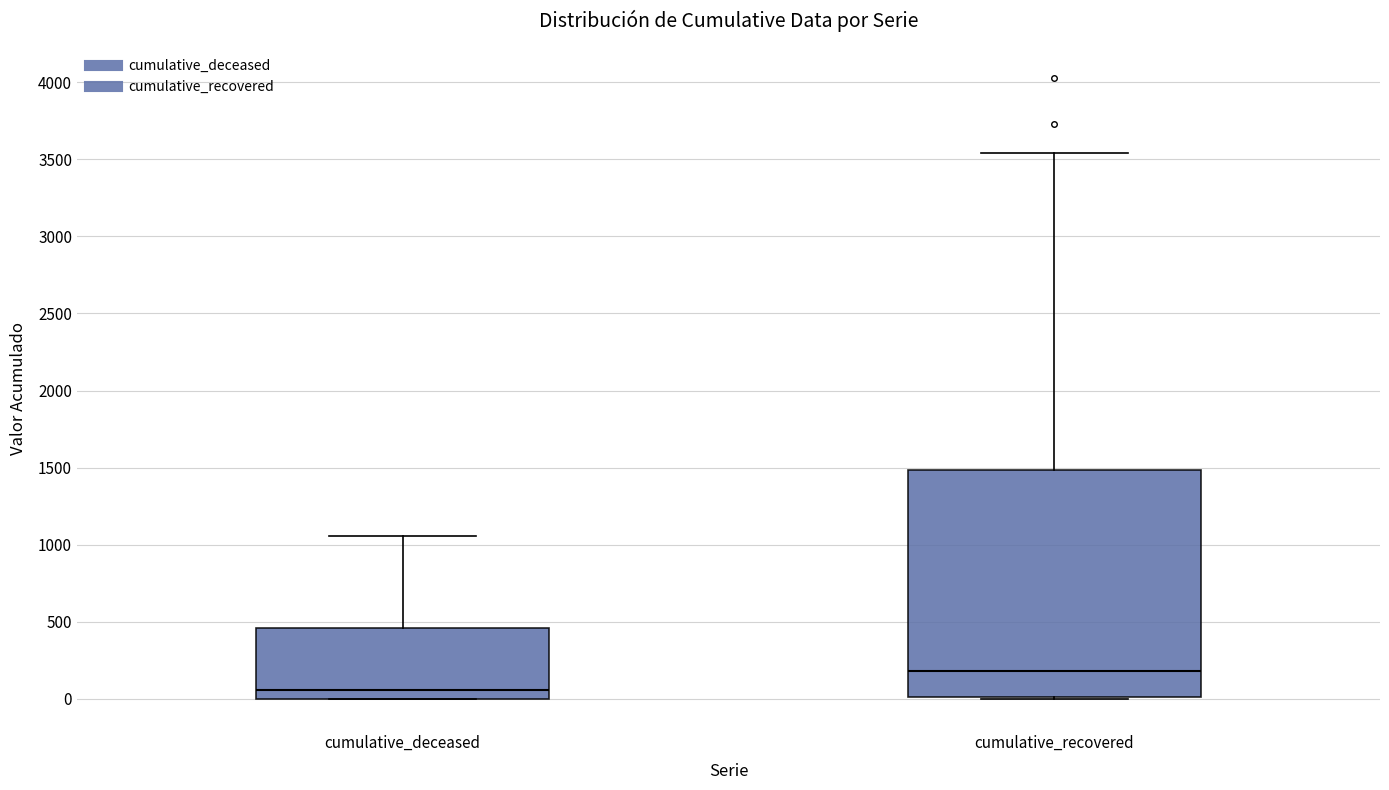

Which box is the tallest, from its lower edge to its upper edge?

cumulative_recovered